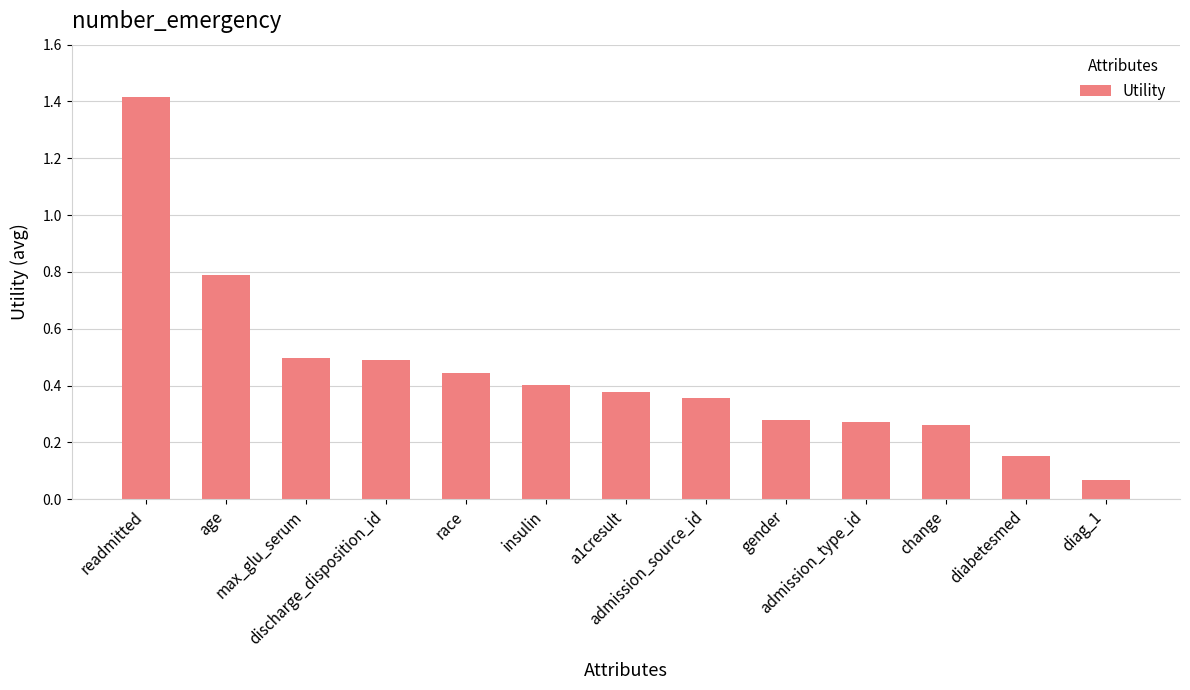

Does the chart contain any negative values?

No